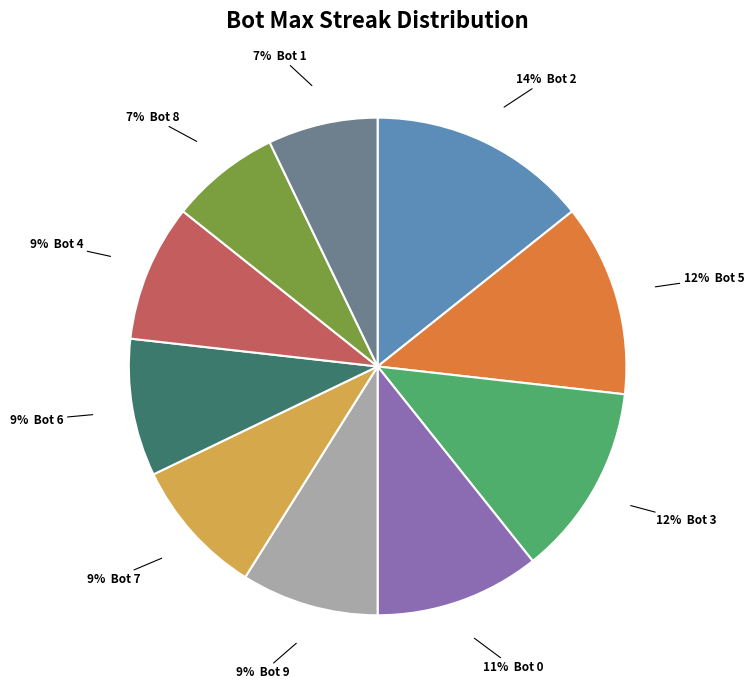

To the nearest percent, what is the average slice percentage?

10%